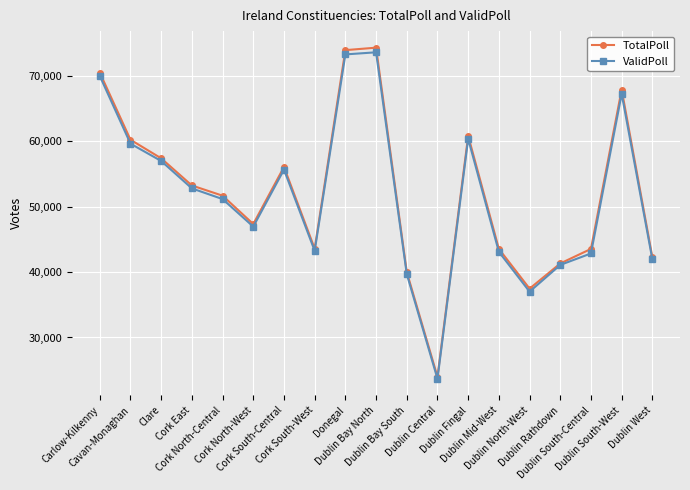

At Donegal, list the series in order from smallest to largest.

ValidPoll, TotalPoll